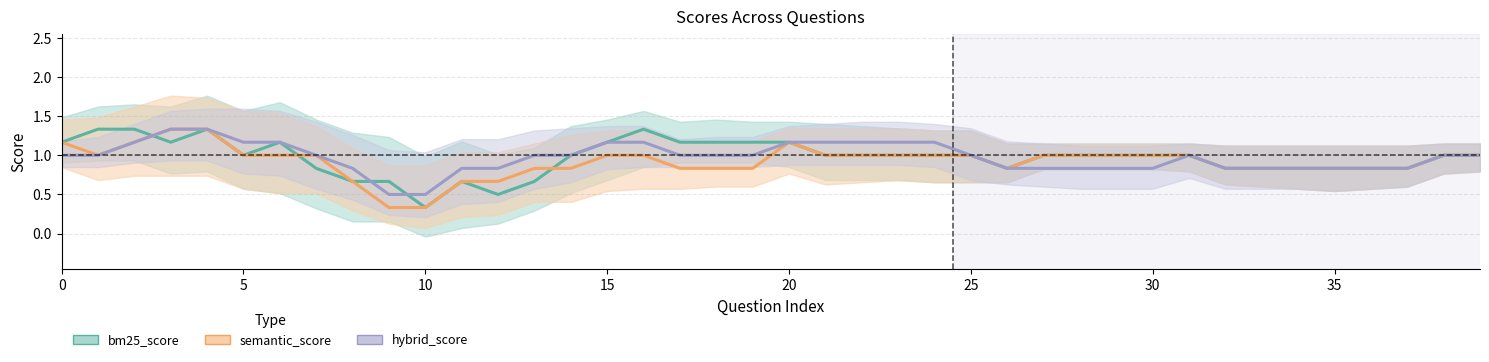

Is this an area chart (filled region under the line)?

No